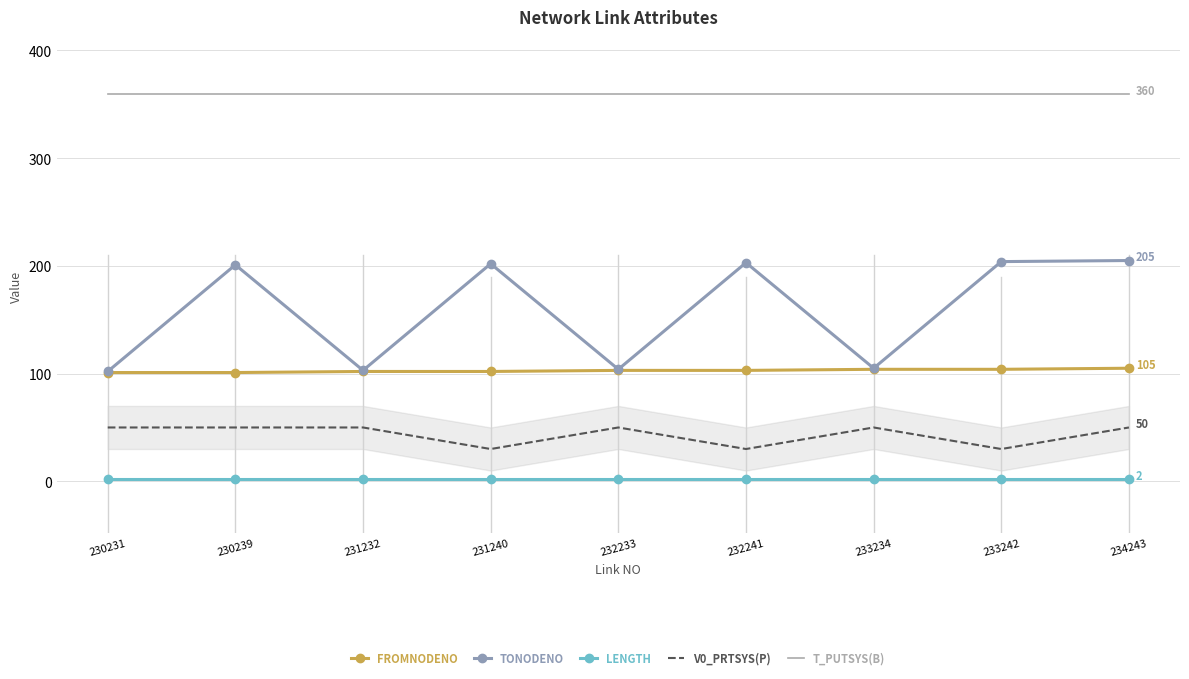

Between 230231 and 232241, which series saw the biggest shift?

TONODENO